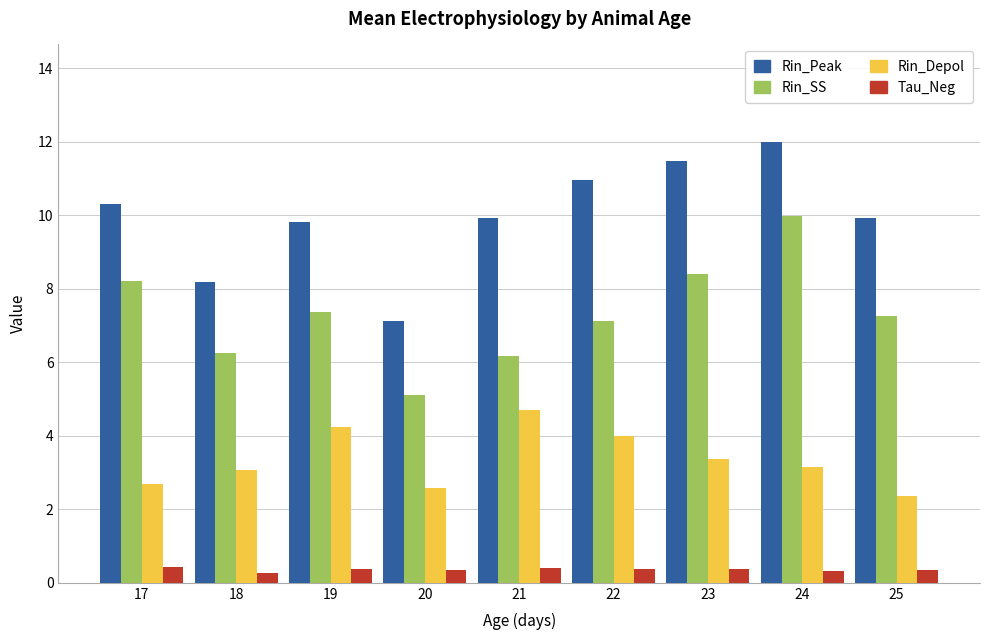

At which category does the chart reach its peak across all series?

24